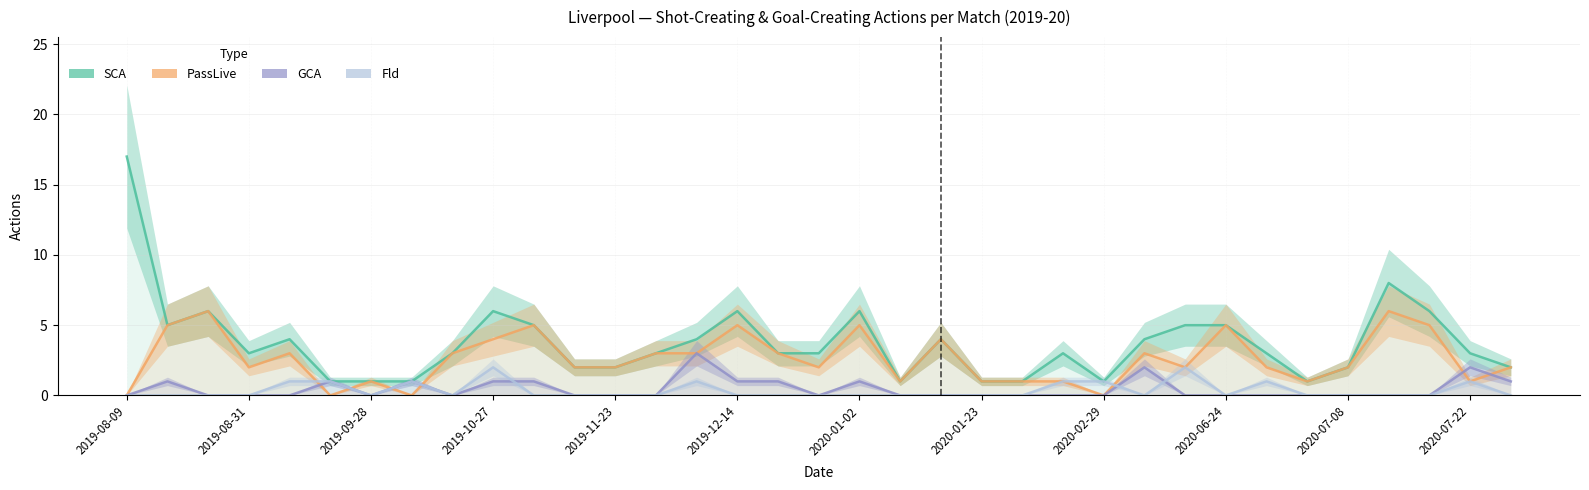

What position from the left is 16?

17